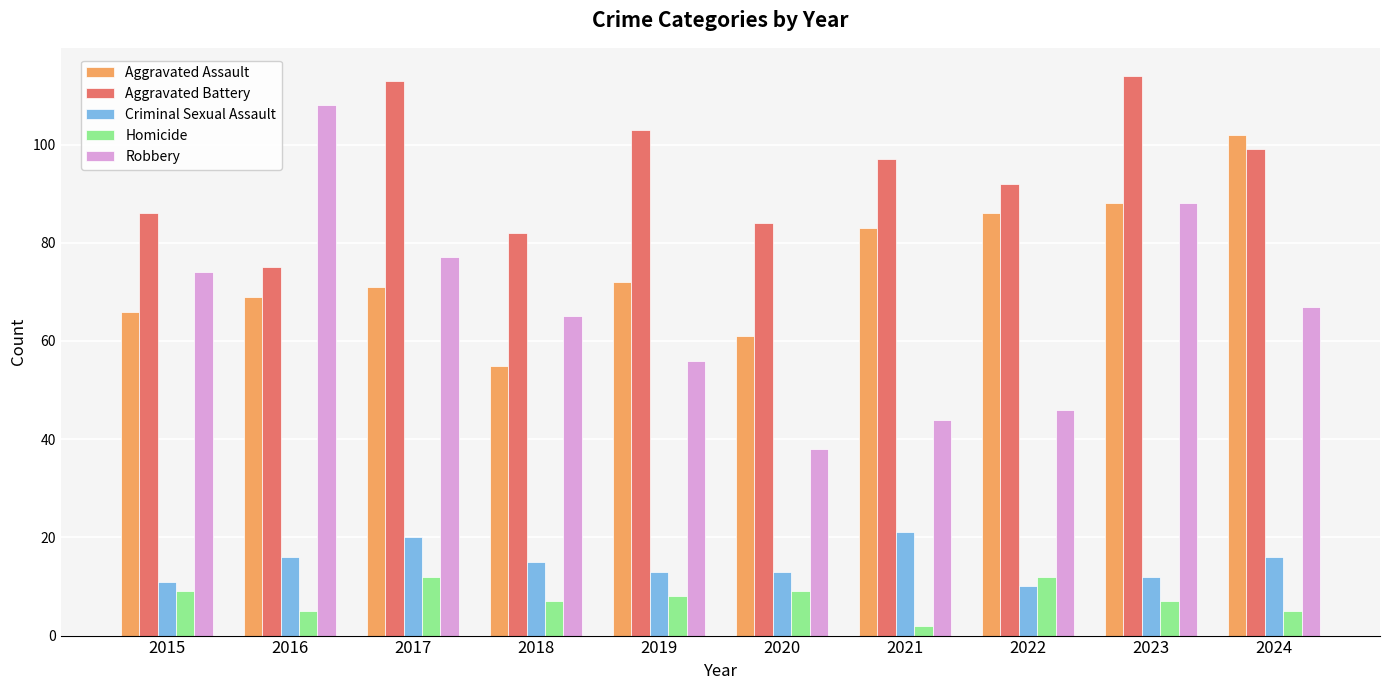

Is it true that Aggravated Assault equals 61 at 2020?

True